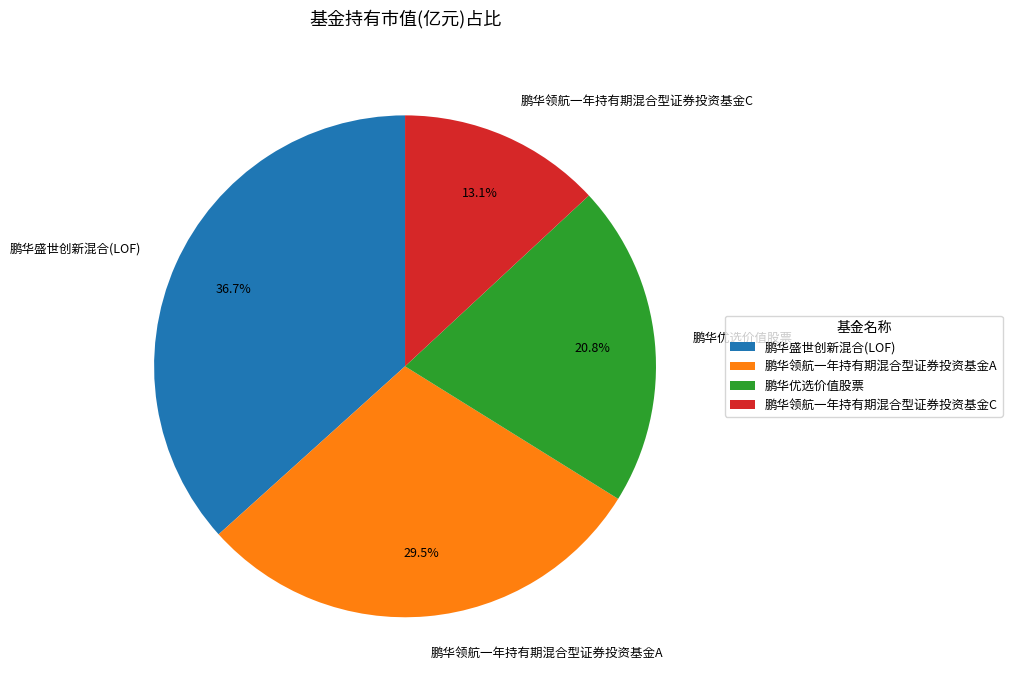

What percentage is NOT represented by 鹏华领航一年持有期混合型证券投资基金C?

86.9%